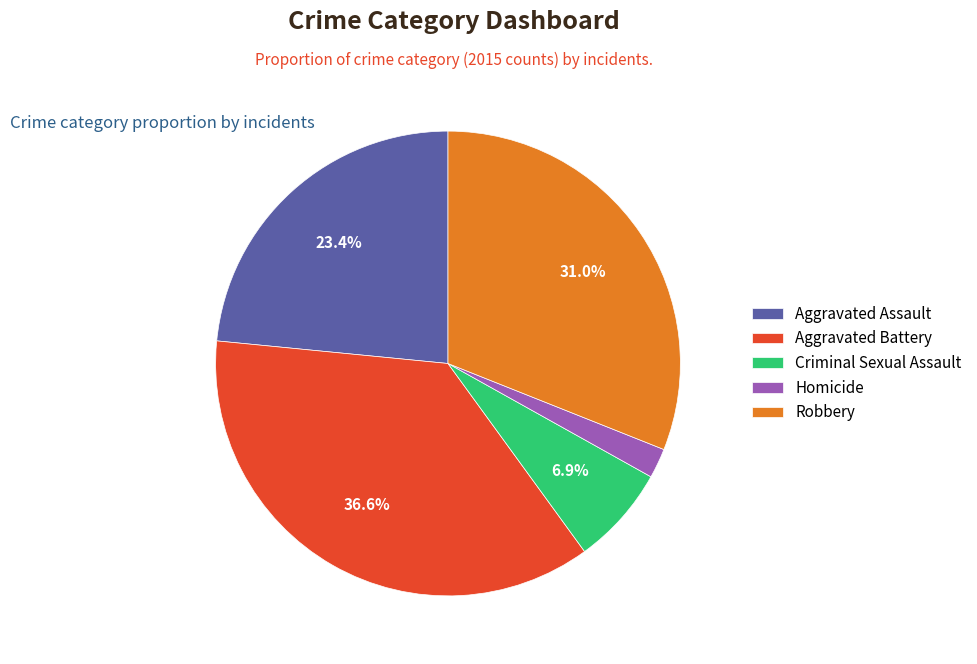

Rank the categories by value from lowest to highest.

Homicide, Criminal Sexual Assault, Aggravated Assault, Robbery, Aggravated Battery